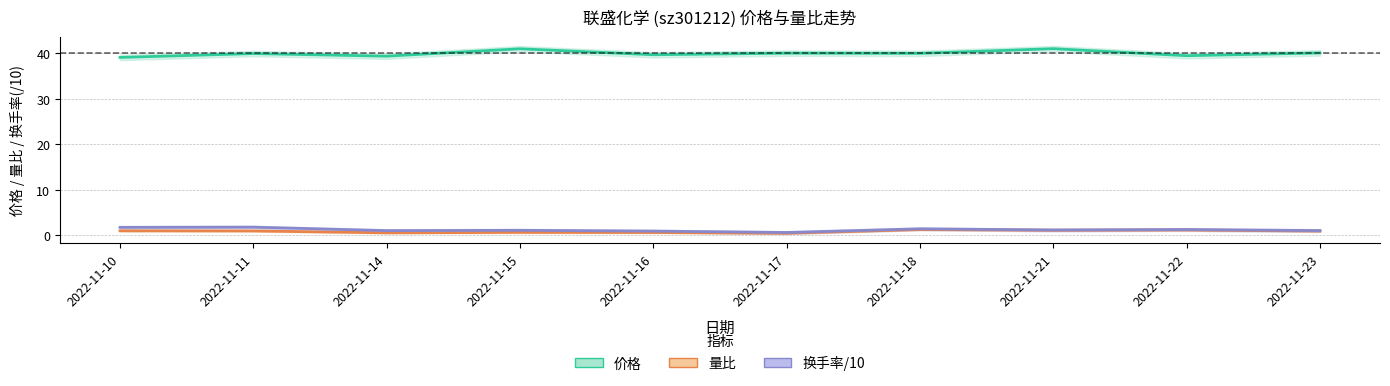

Which series has the largest total across all categories?

价格